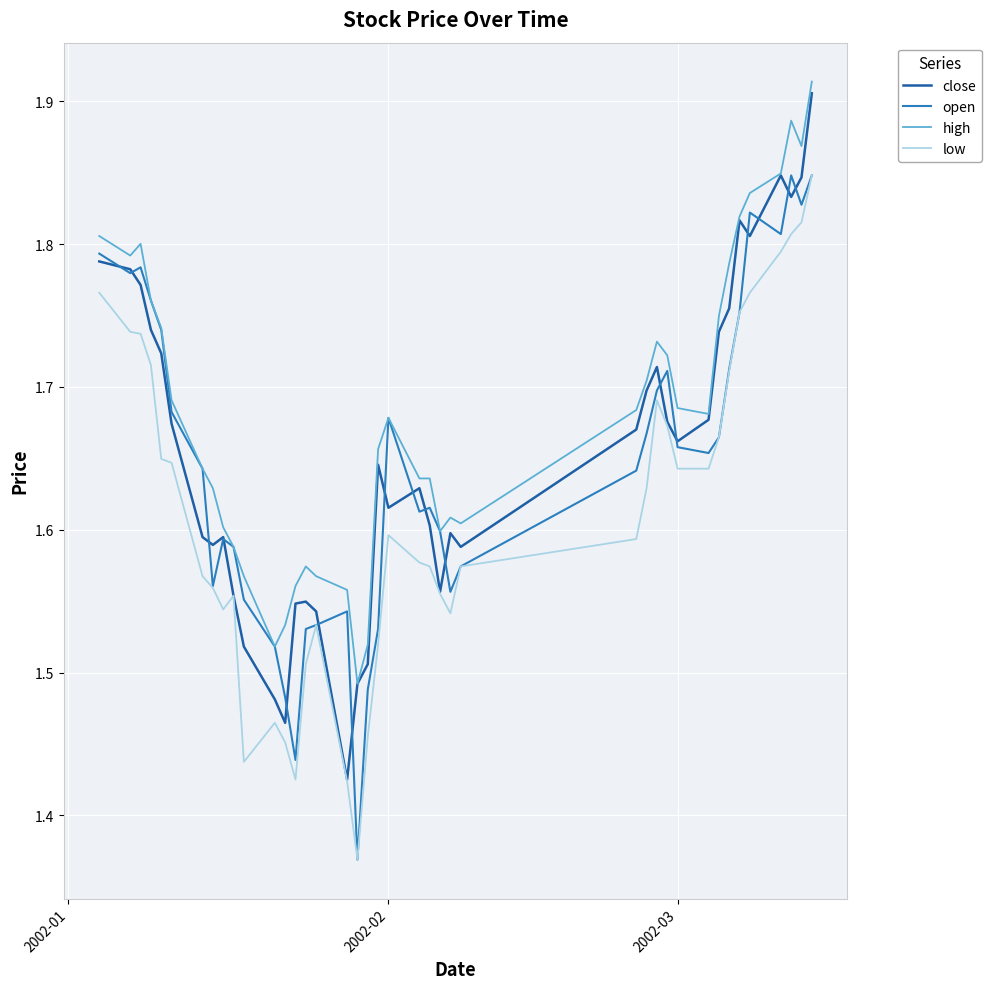

Which series has the largest total across all categories?

high